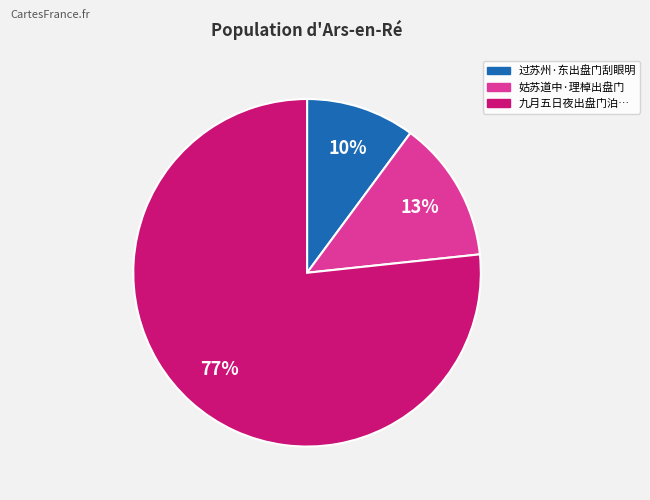

Rank the categories by value from lowest to highest.

过苏州·东出盘门刮眼明, 姑苏道中·理棹出盘门, 九月五日夜出盘门泊…